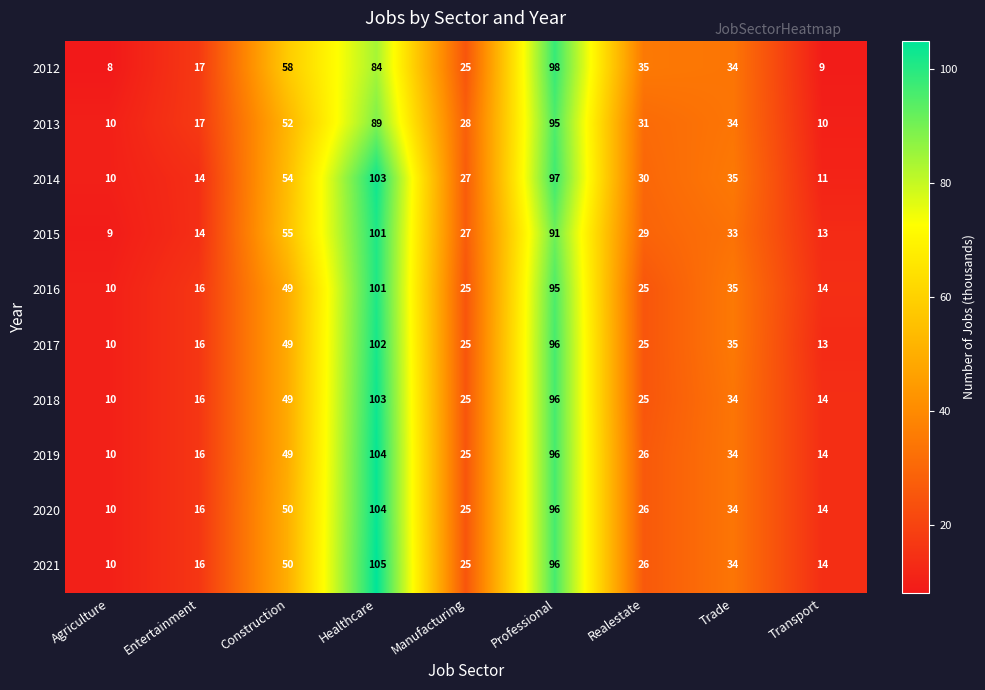

What is the difference between the highest and lowest values at Healthcare?

21